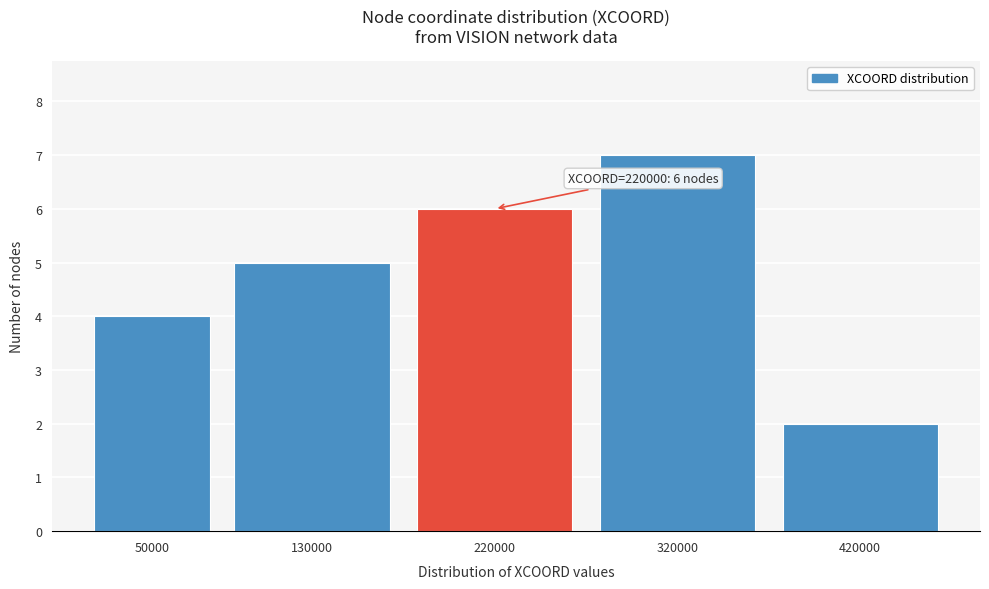

Reading left to right, list all the values displayed in this chart.

4	5	6	7	2